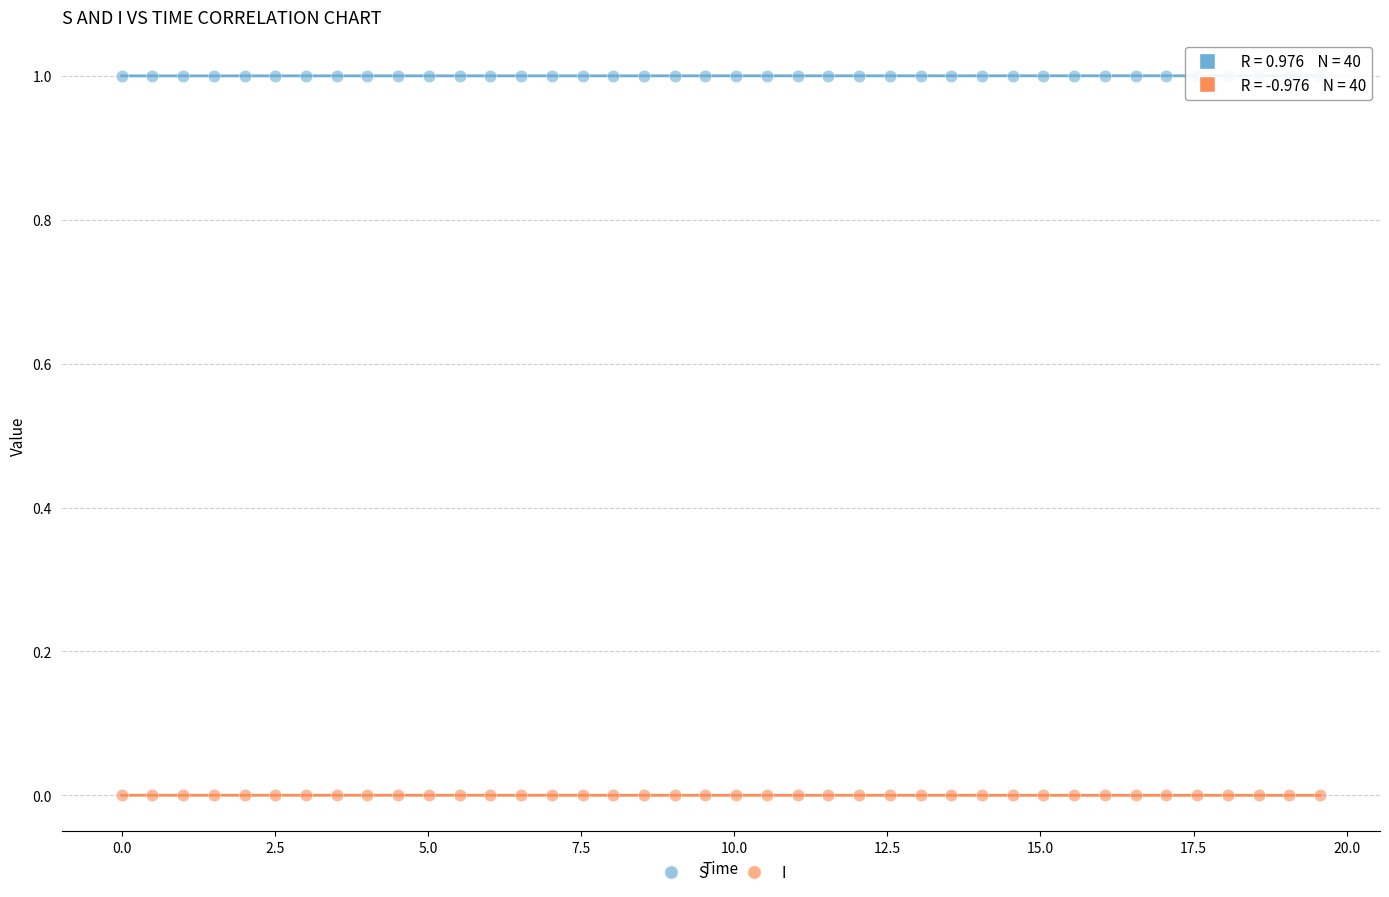

What is the X range (max minus min) for the scatter plot?

19.6